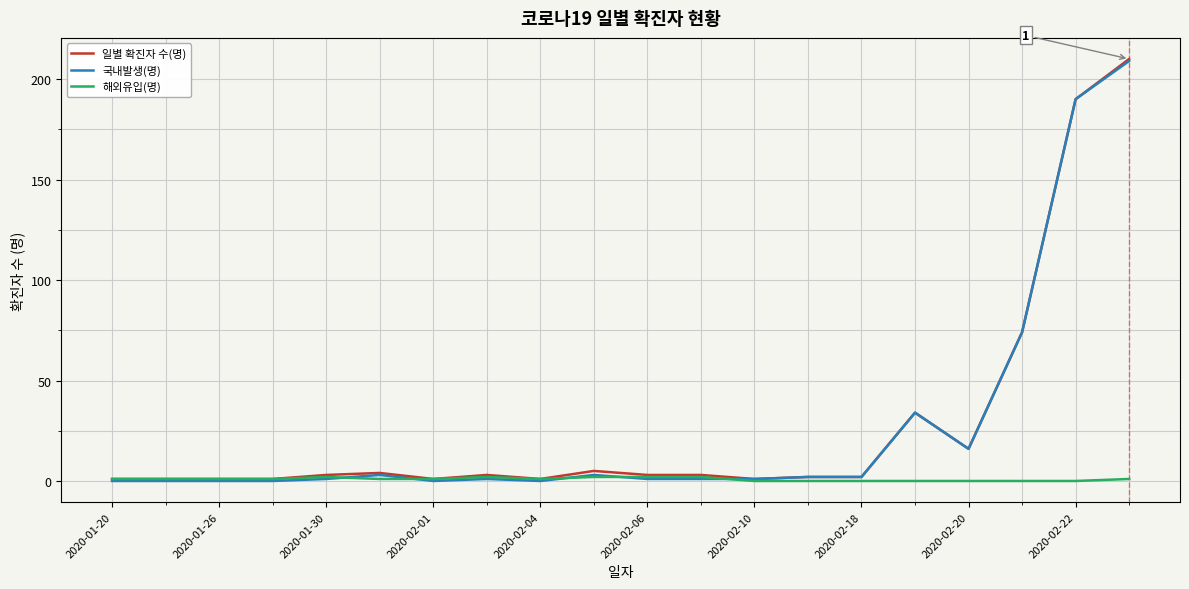

How many lines are shown in the chart?

3